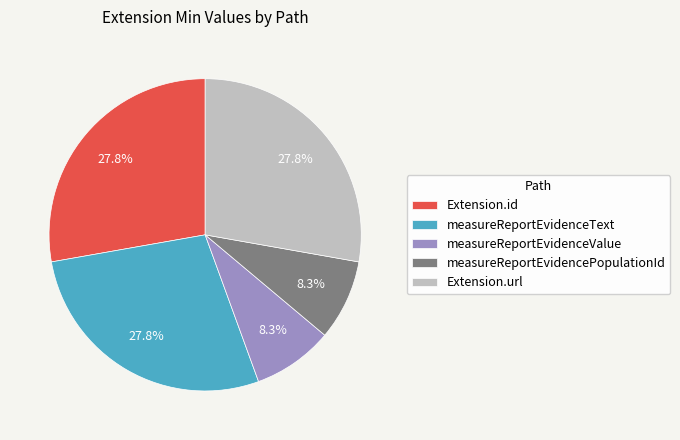

What percentage is NOT represented by measureReportEvidenceText?

72.2%